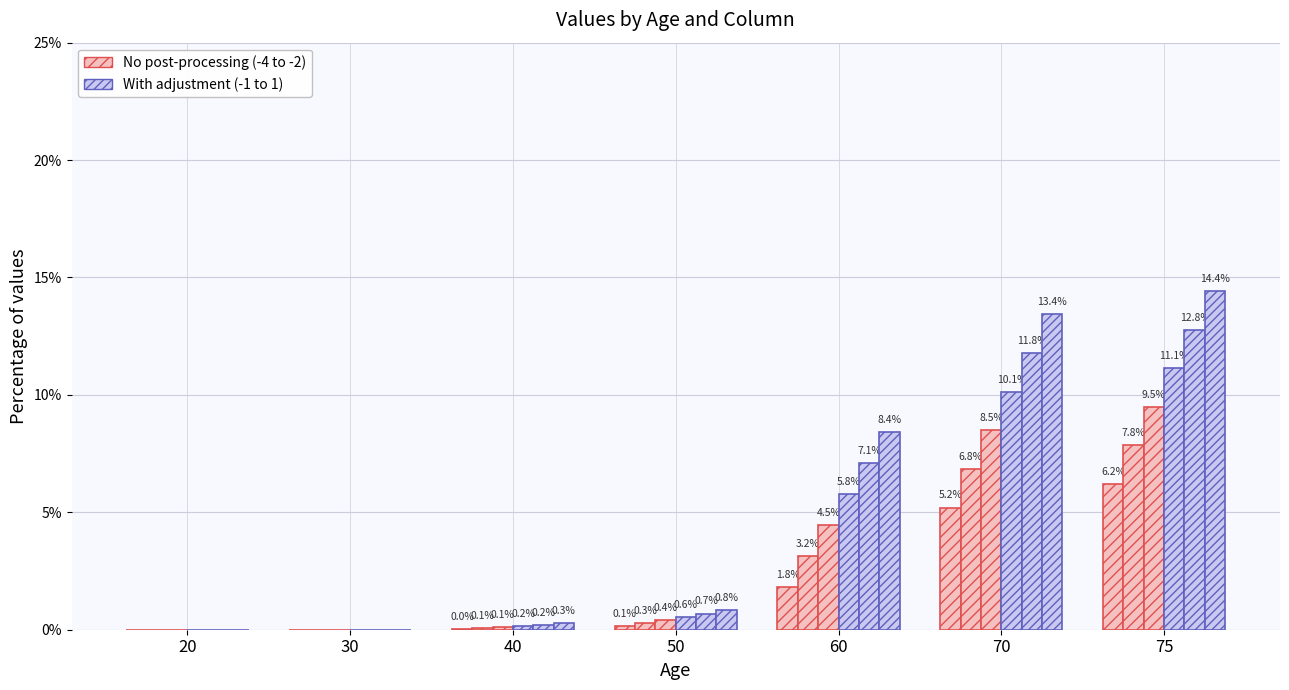

How many distinct data groups are displayed?

6